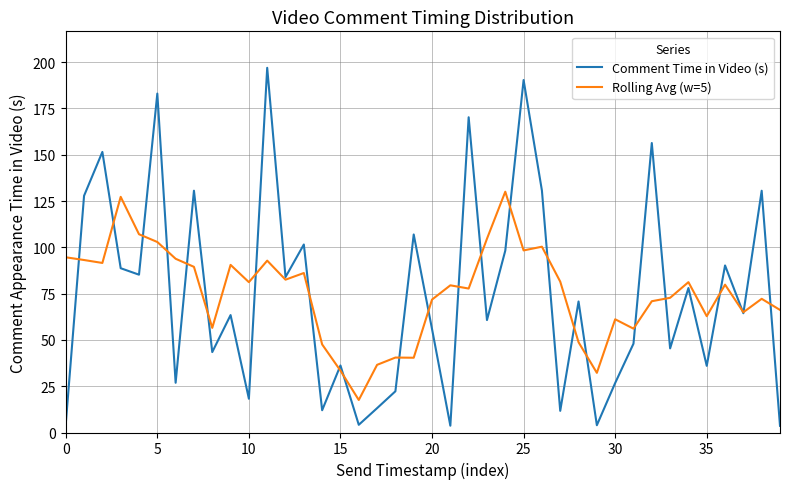

List the series in order of their peak value, lowest first.

Rolling Avg (w=5), Comment Time in Video (s)